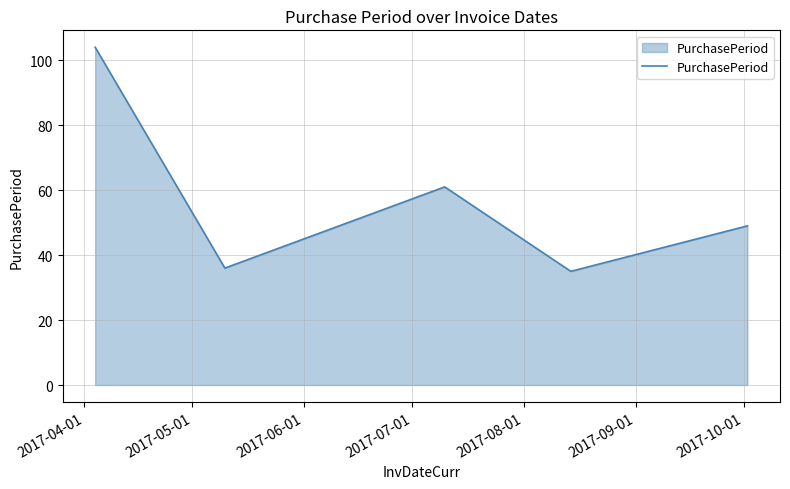

How many interior local peaks (higher than both neighbors) does the data have?

1